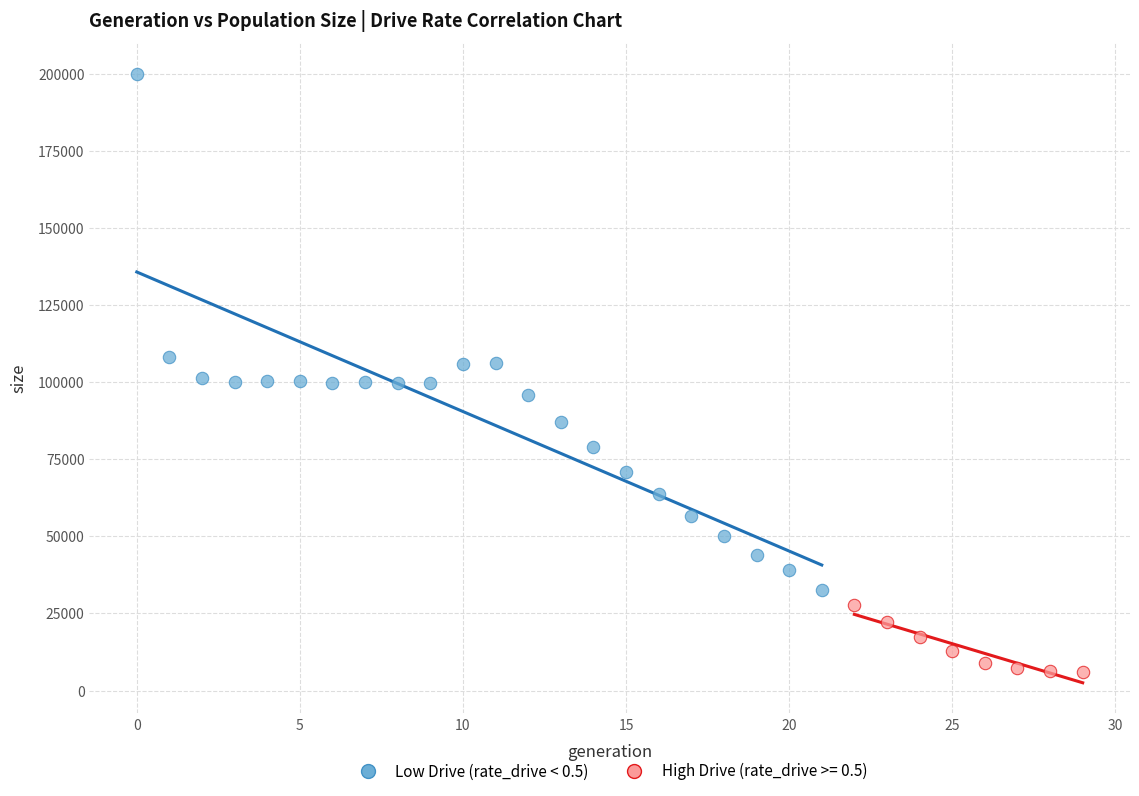

Which series contains the lowest Y value?

High Drive (rate_drive >= 0.5)